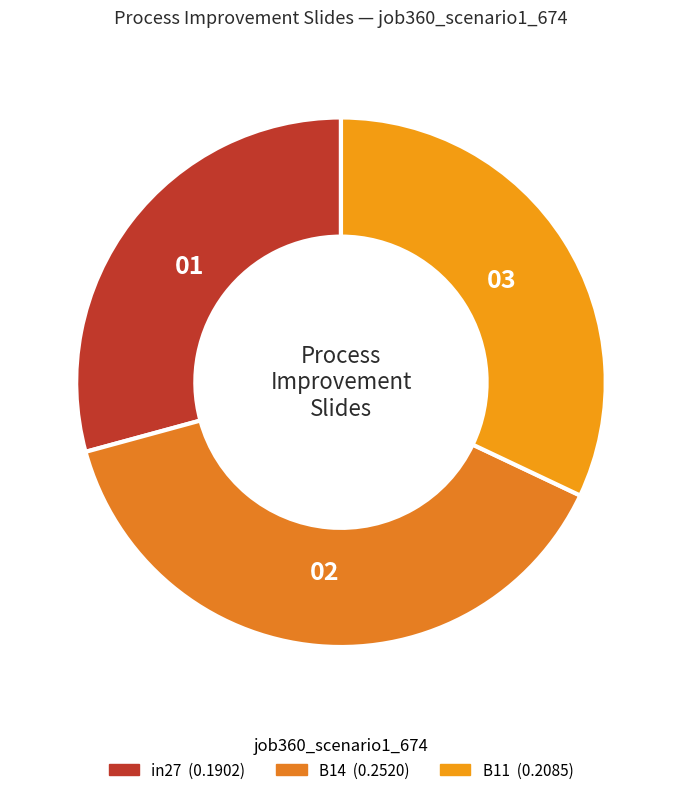

To the nearest percent, what is the combined percentage of B11 and B14?

71%